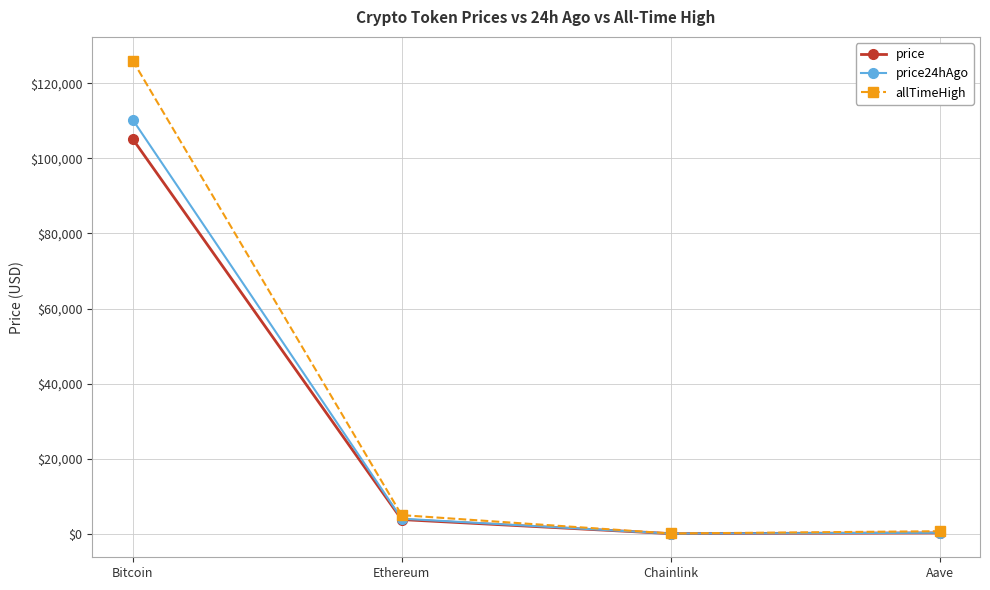

True or false: price24hAgo has more than 1 points higher than both neighbors.

False